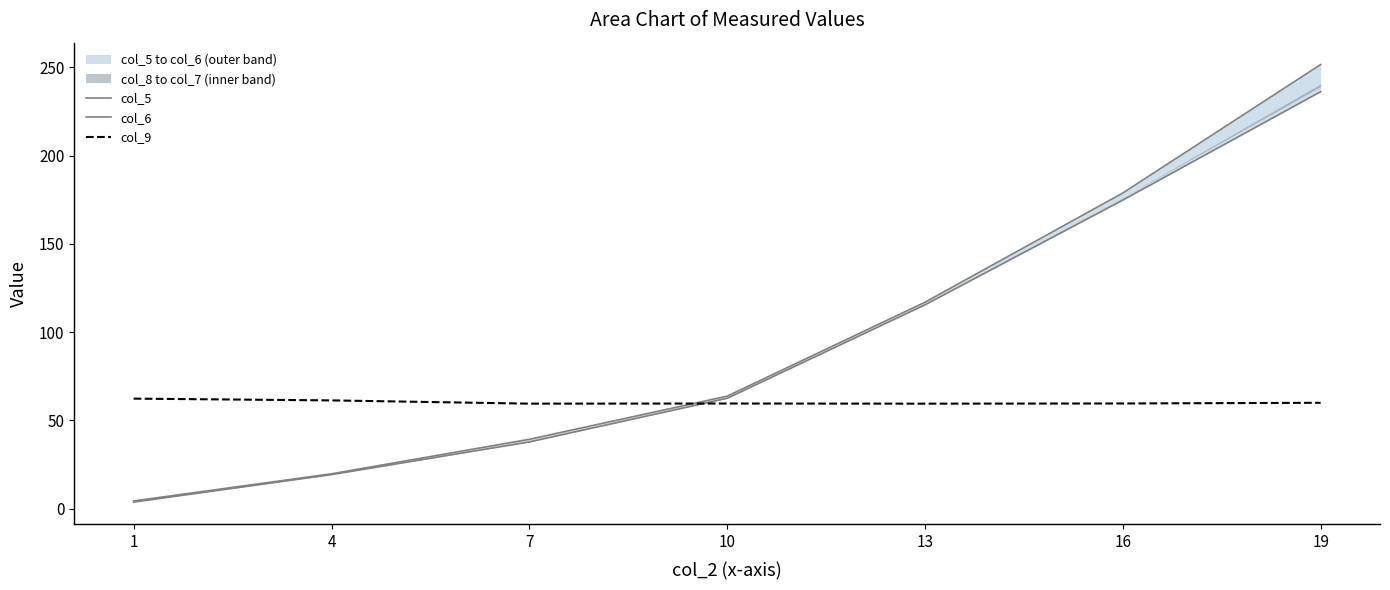

What is the total value across all series at 1?

70.3